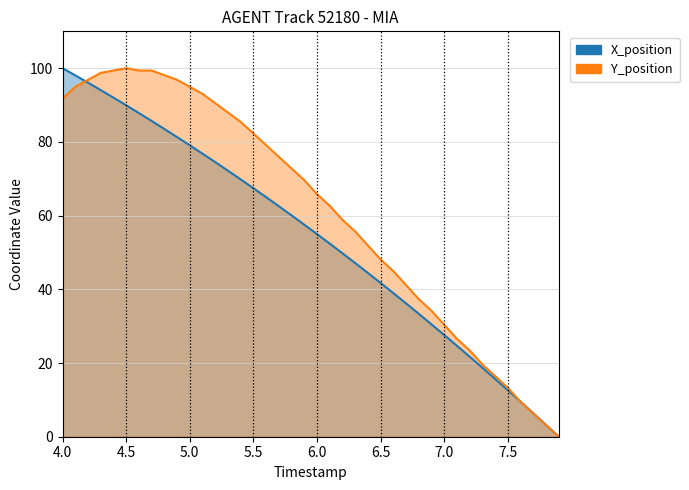

In Y_position, how many points are higher than both neighbors (excluding endpoints)?

1